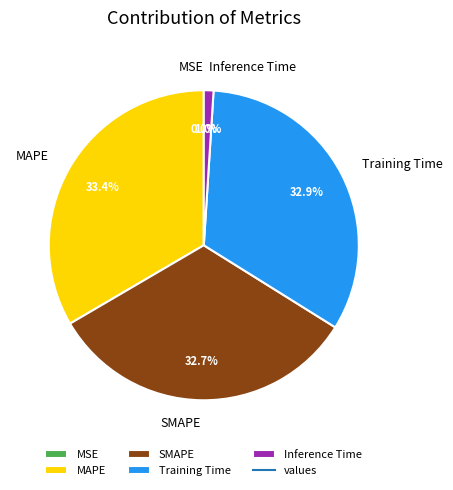

Between SMAPE and Inference Time, which is larger?

SMAPE